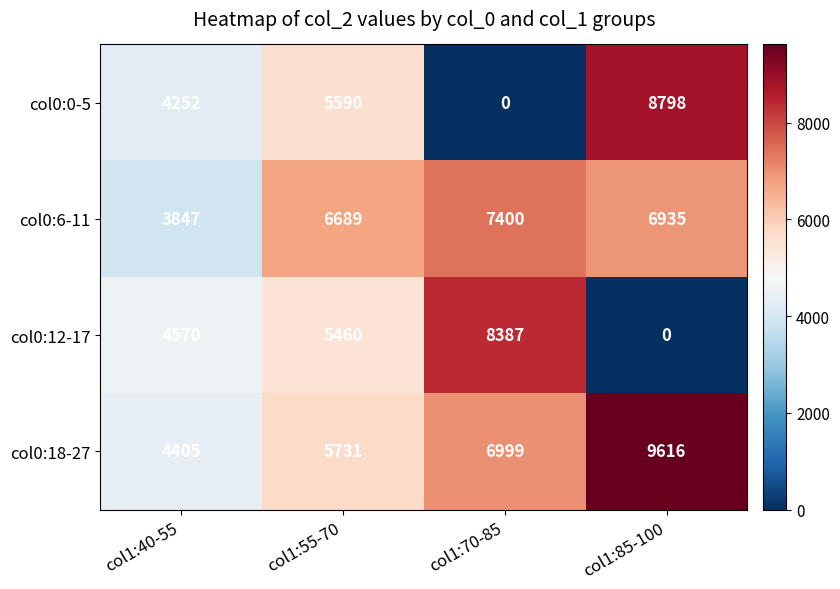

What is the highest value of the col0:0-5 series?

8798